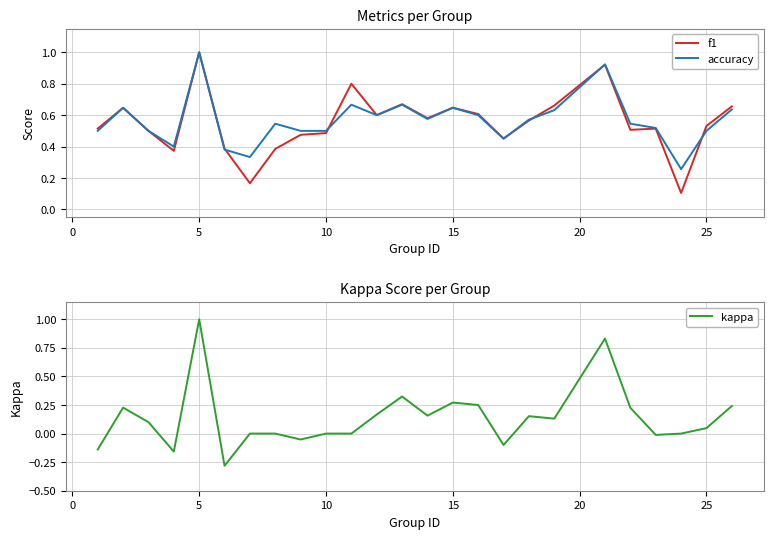

What is the highest value of the accuracy series?

1.0